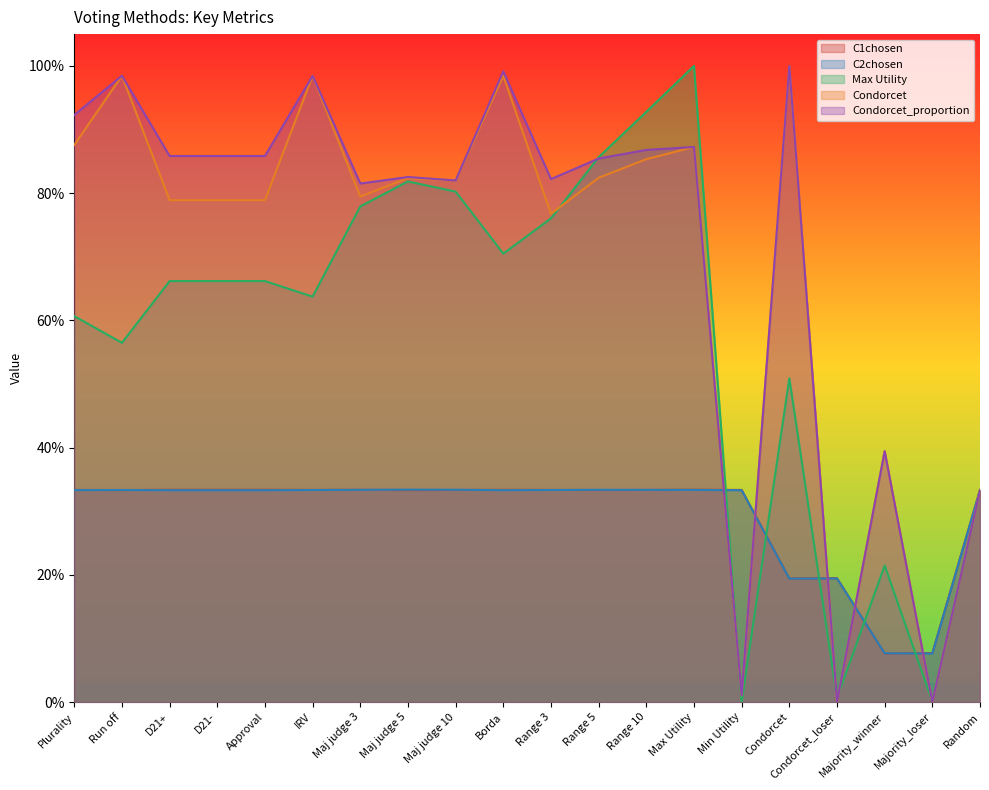

Does the chart display data point markers on the line(s)?

No